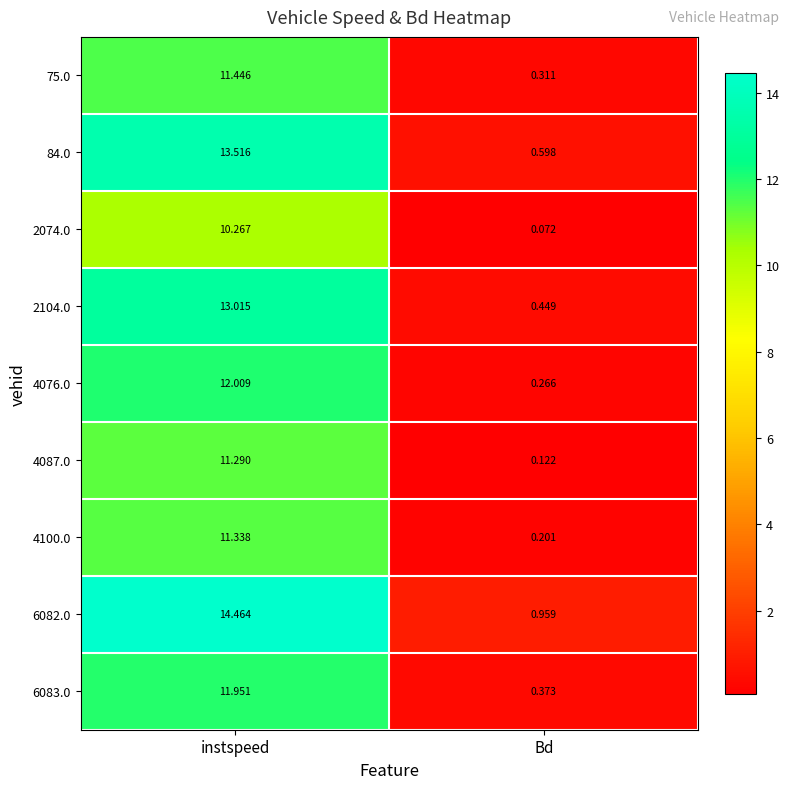

What is the spread (max minus min) of values at Bd?

0.9